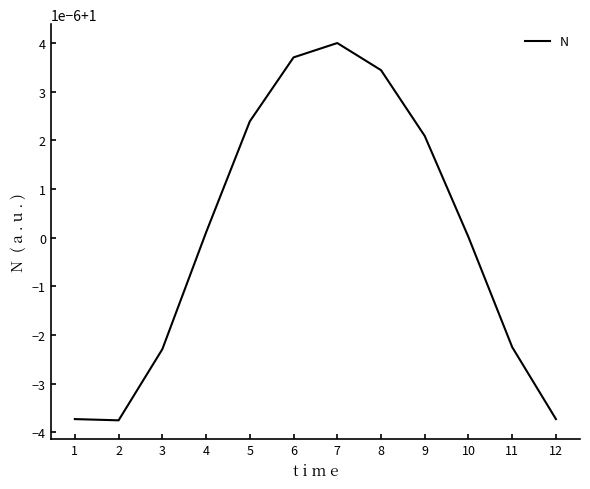

At which label does the data first exceed 1?

4